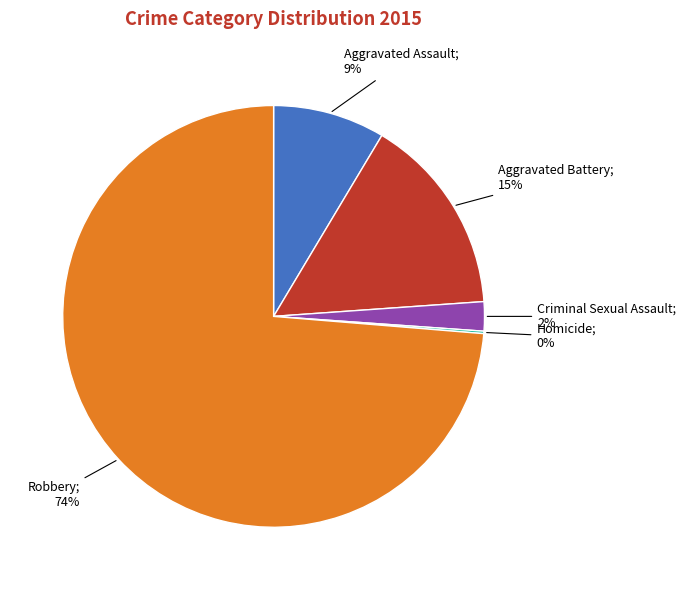

To the nearest percent, what is the average slice percentage?

20%